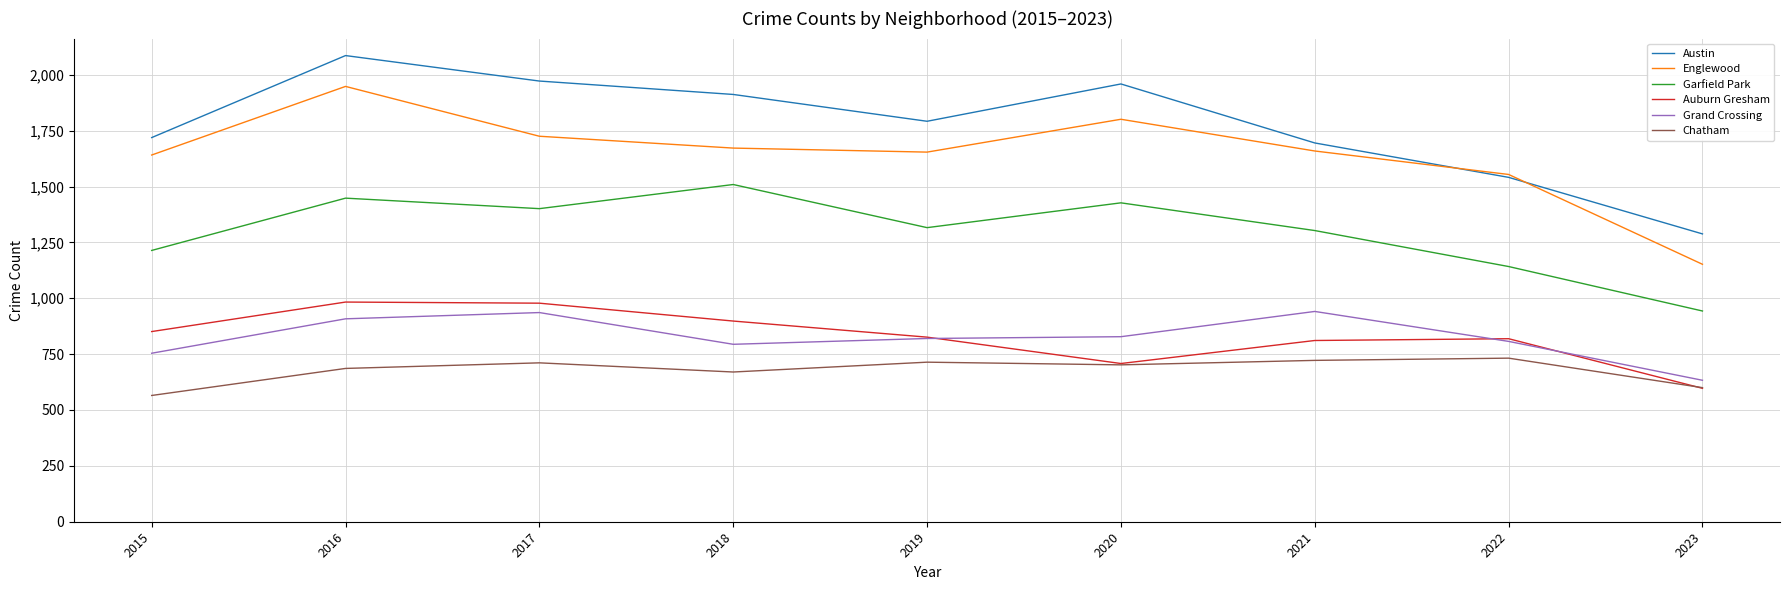

What is the lowest value of the Austin series?

1288